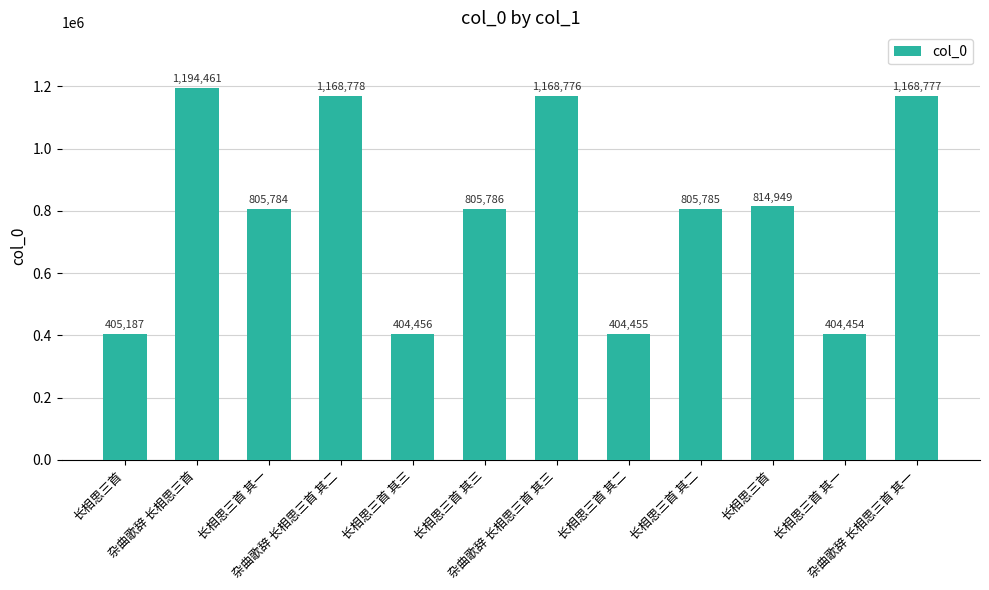

Rank the categories by value from lowest to highest.

长相思三首 其一, 长相思三首 其二, 长相思三首 其三, 长相思三首, 长相思三首 其一, 长相思三首 其二, 长相思三首 其三, 长相思三首, 杂曲歌辞 长相思三首 其三, 杂曲歌辞 长相思三首 其一, 杂曲歌辞 长相思三首 其二, 杂曲歌辞 长相思三首